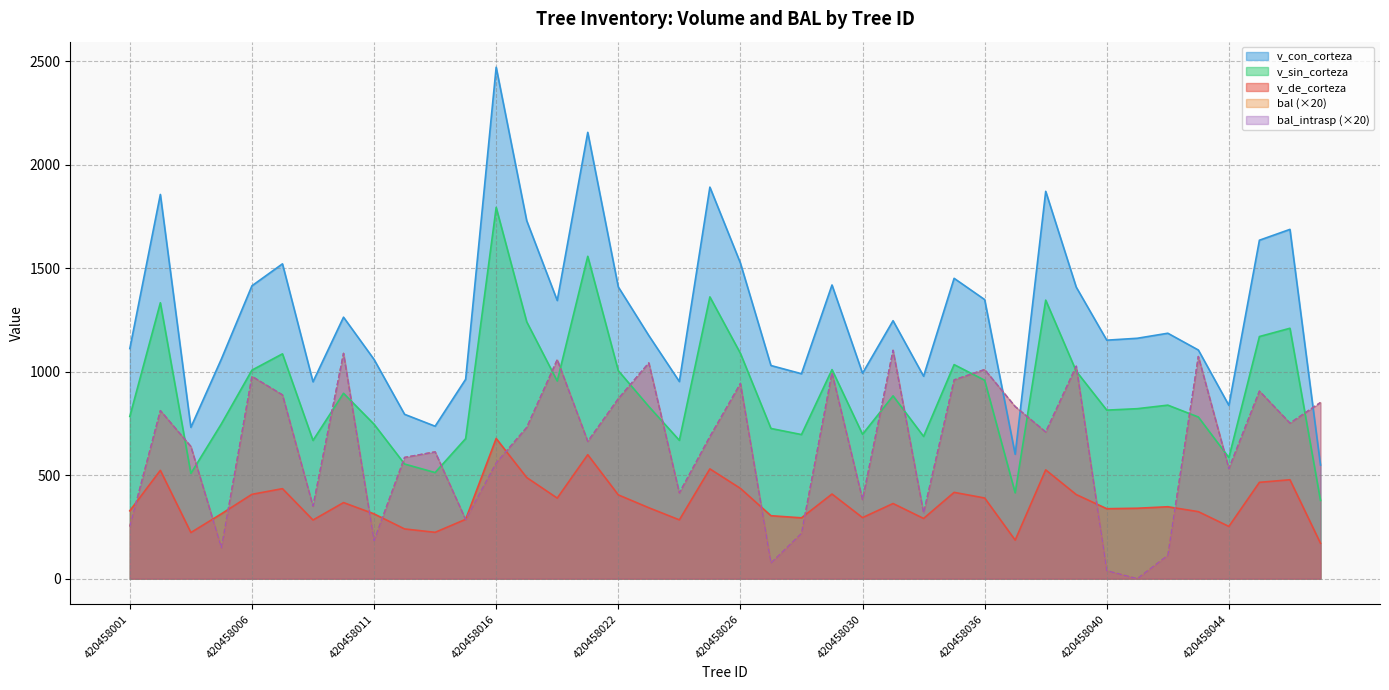

True or false: v_de_corteza and v_sin_corteza cross at least once.

False